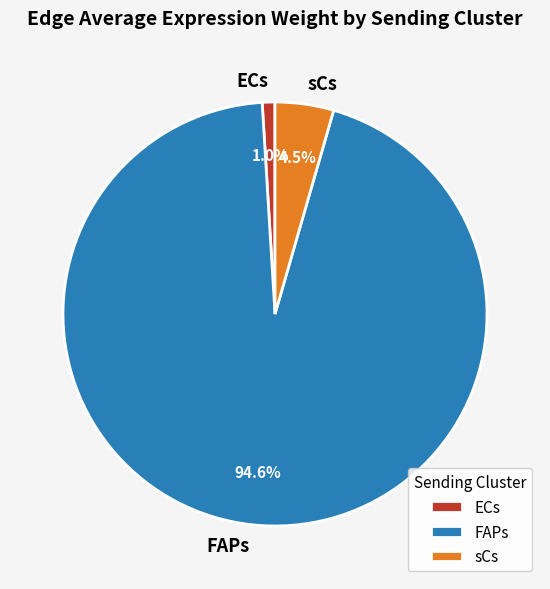

To the nearest percent, what is the average slice percentage?

33%